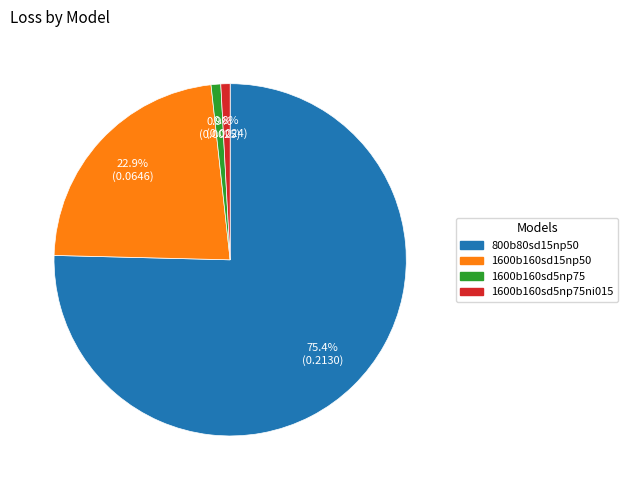

To the nearest percent, what is the difference between the largest and smallest slice percentages?

75%